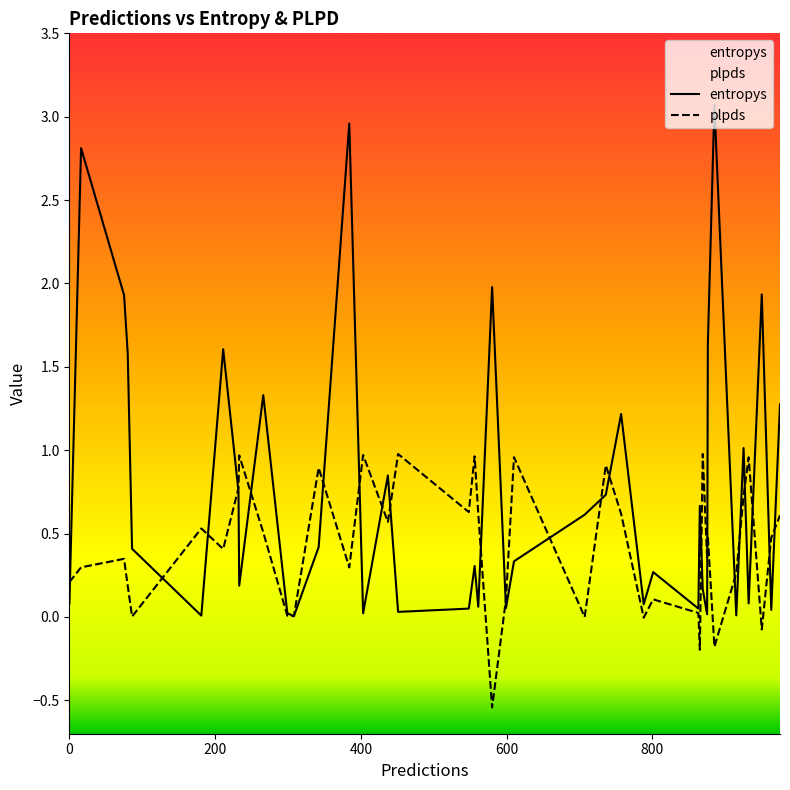

What are all the series names shown in the legend?

entropys, plpds